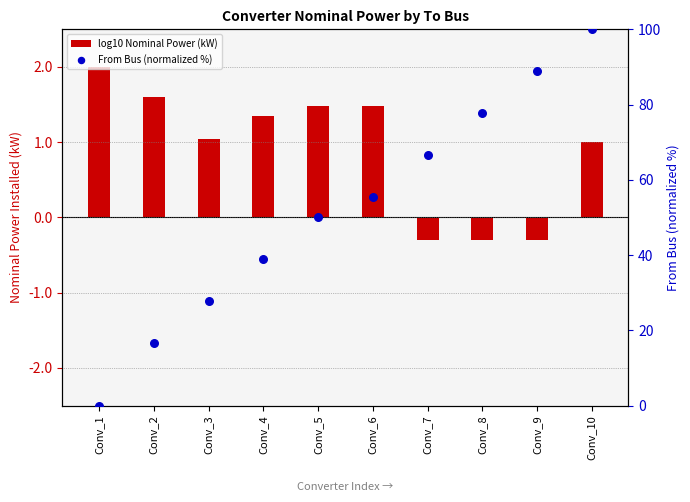

Which series contains the highest Y value?

From Bus (normalized %)